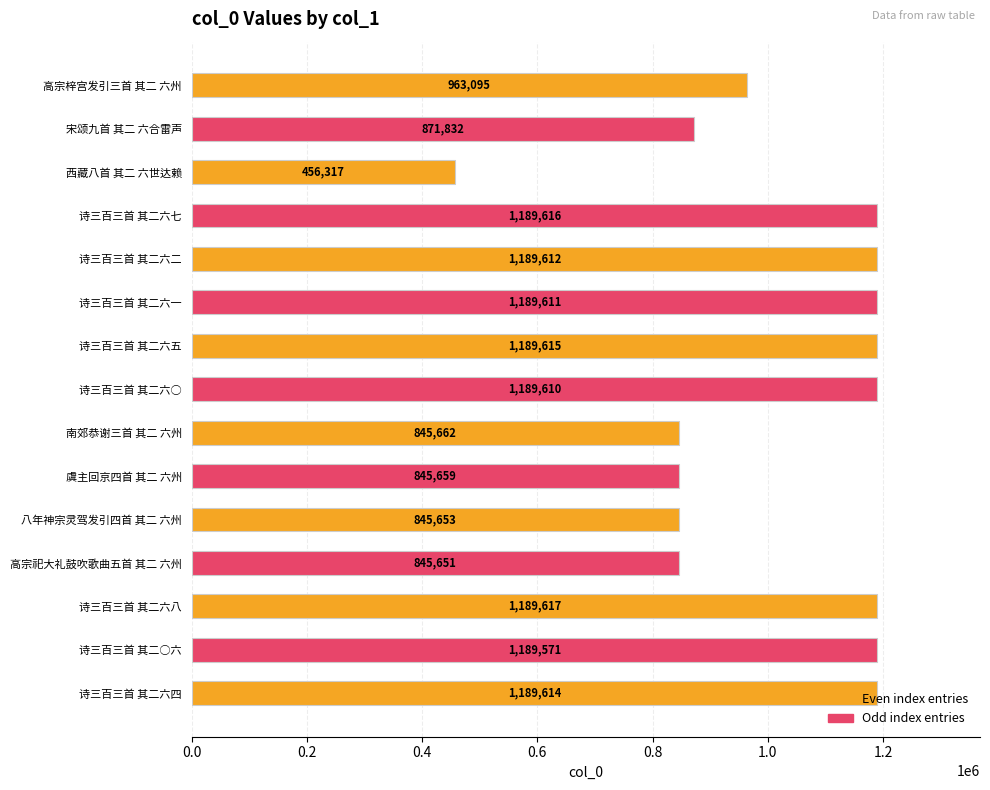

List the labels in order of value, smallest first.

西藏八首 其二 六世达赖, 高宗祀大礼鼓吹歌曲五首 其二 六州, 八年神宗灵驾发引四首 其二 六州, 虞主回京四首 其二 六州, 南郊恭谢三首 其二 六州, 宋颂九首 其二 六合雷声, 高宗梓宫发引三首 其二 六州, 诗三百三首 其二○六, 诗三百三首 其二六○, 诗三百三首 其二六一, 诗三百三首 其二六二, 诗三百三首 其二六四, 诗三百三首 其二六五, 诗三百三首 其二六七, 诗三百三首 其二六八